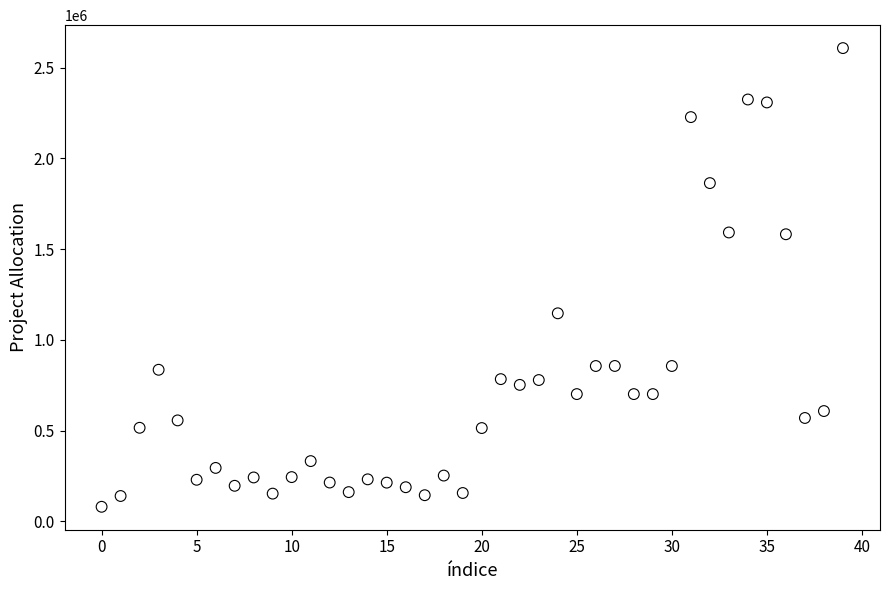

What is the range of Y values (max minus min)?

2527315.2